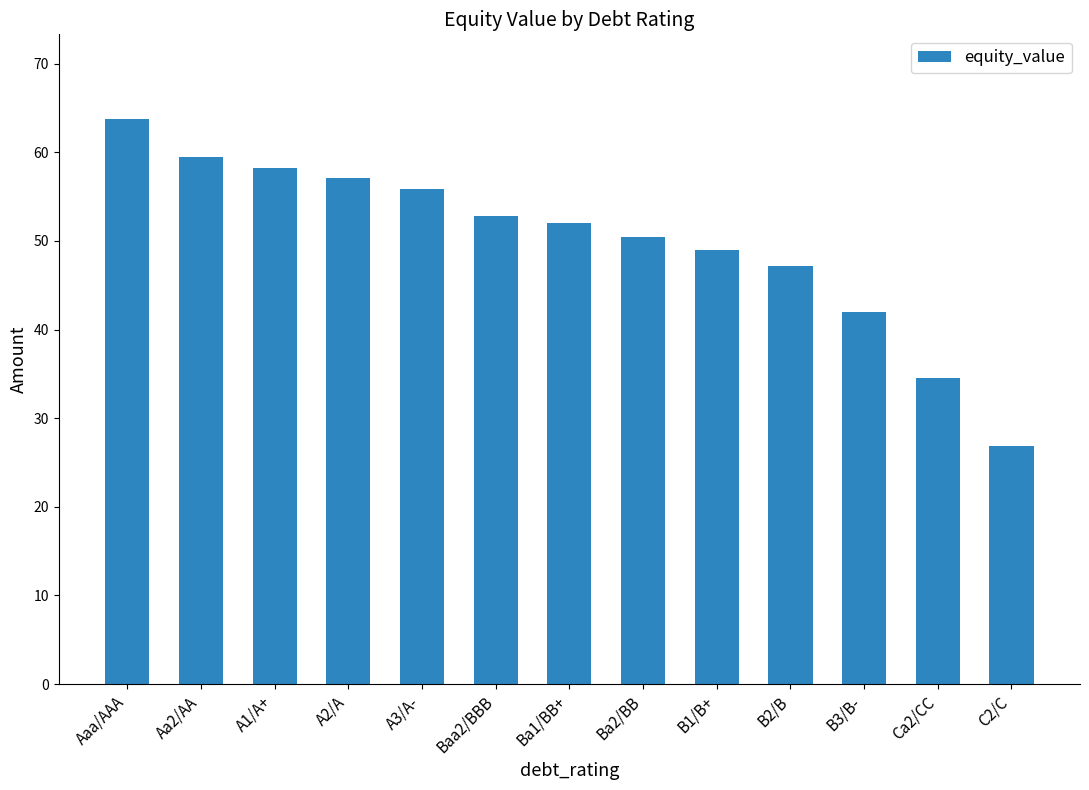

List the labels in order of value, largest first.

Aaa/AAA, Aa2/AA, A1/A+, A2/A, A3/A-, Baa2/BBB, Ba1/BB+, Ba2/BB, B1/B+, B2/B, B3/B-, Ca2/CC, C2/C